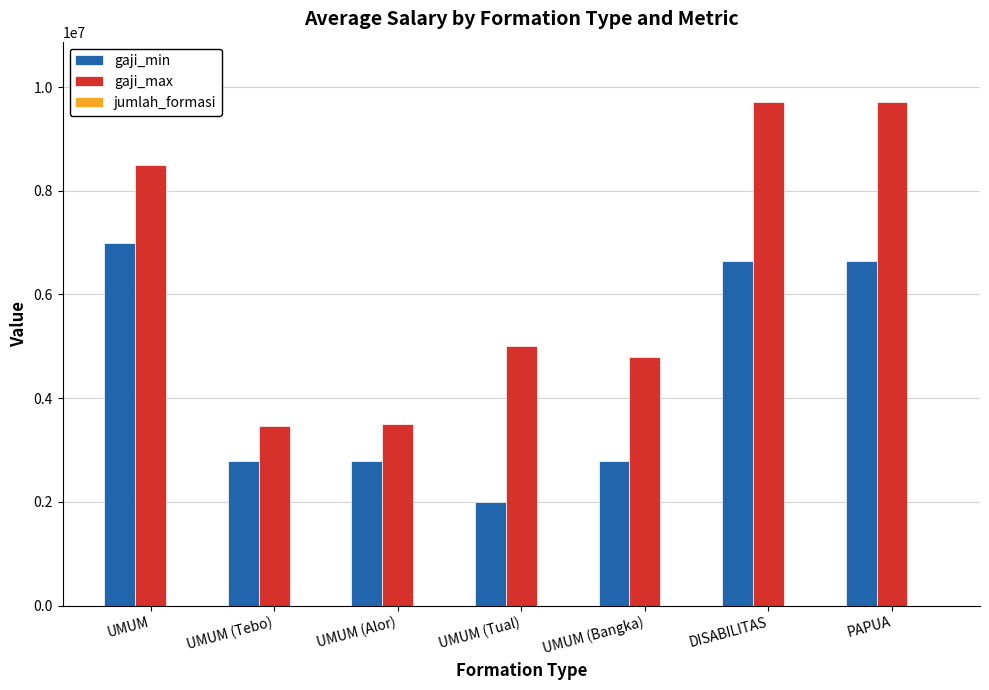

How many groups of bars are there?

7